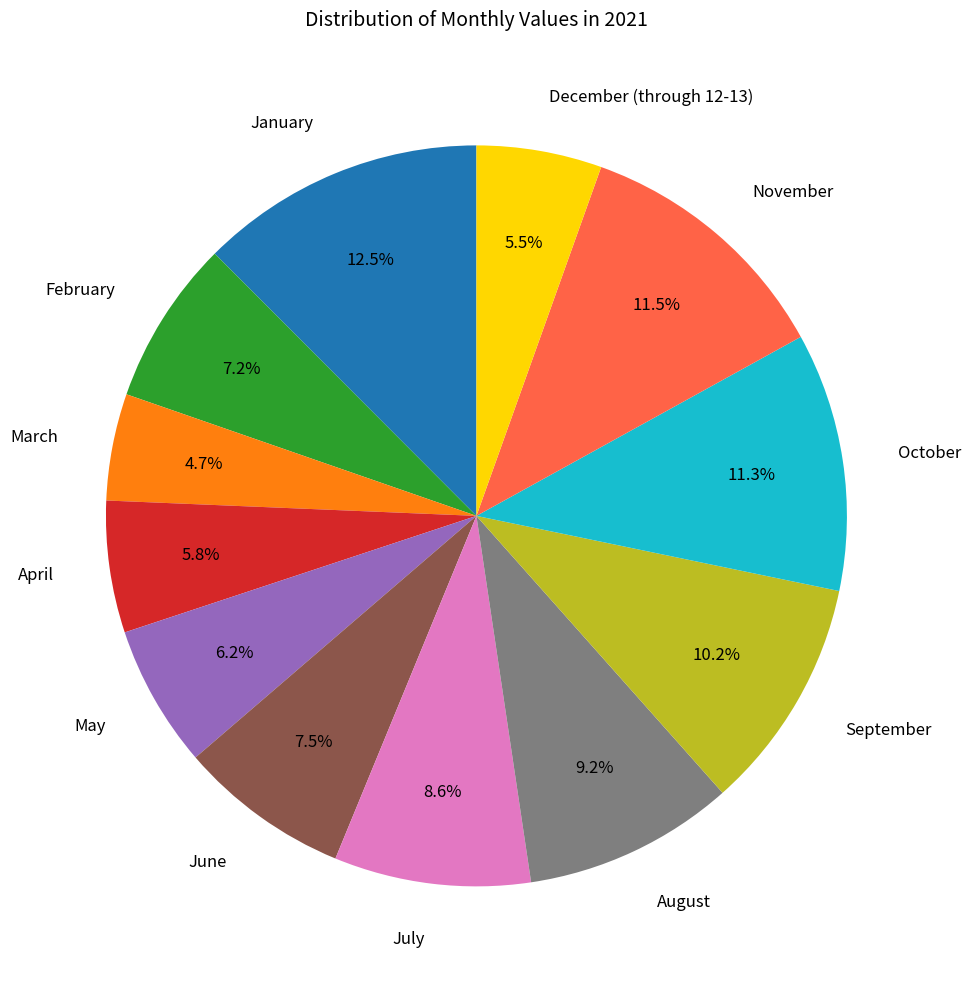

Does July account for over 50% of the chart?

No